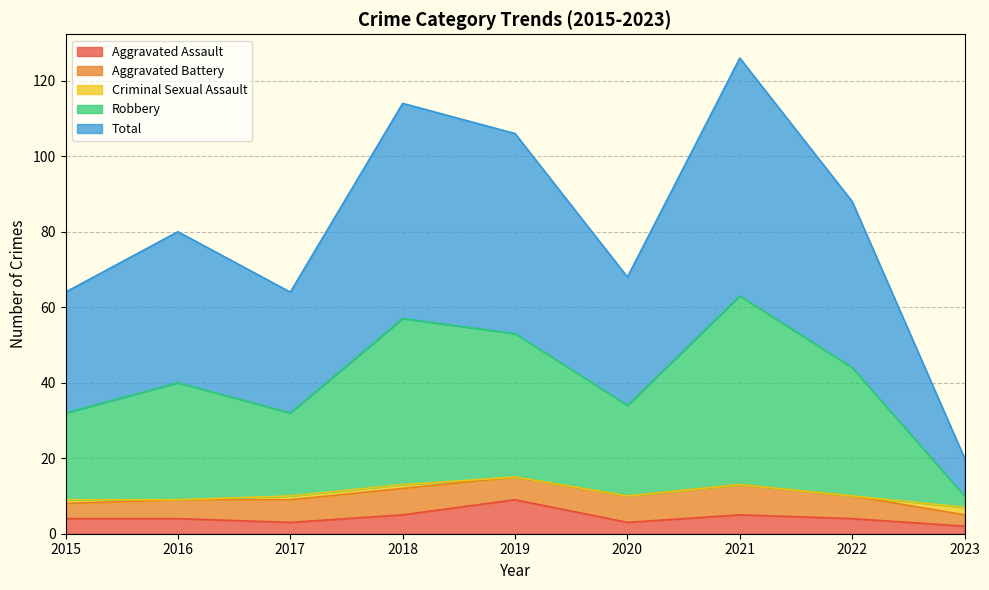

What is the difference between the maximum and second lowest values in the Total series?

62